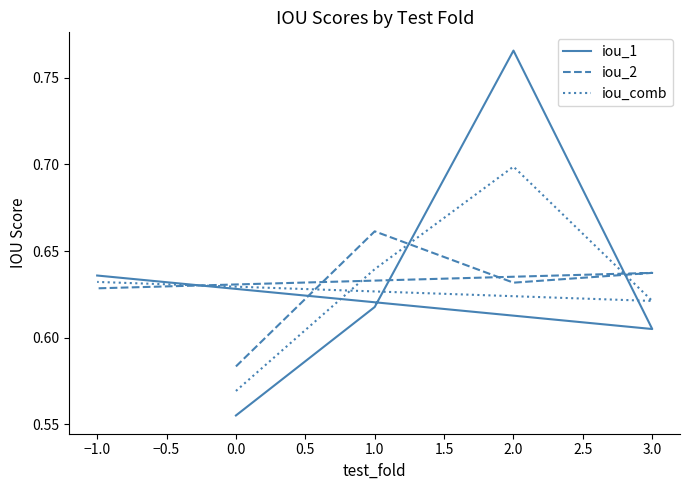

True or false: iou_1 and iou_2 intersect in this chart.

True